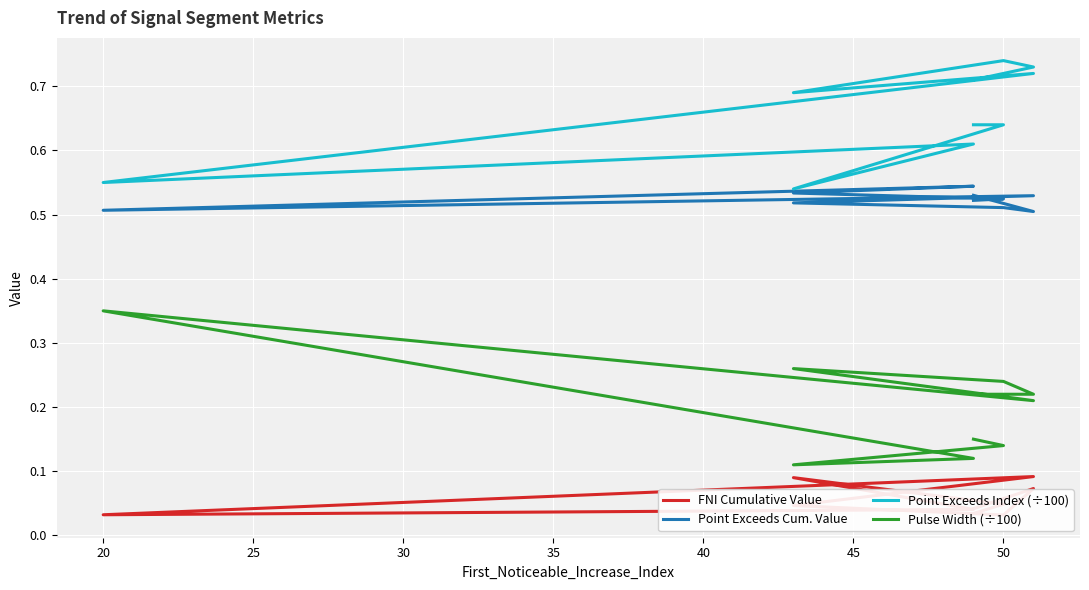

Rank the series by their average value, from lowest to highest.

FNI Cumulative Value, Pulse Width (÷100), Point Exceeds Cum. Value, Point Exceeds Index (÷100)